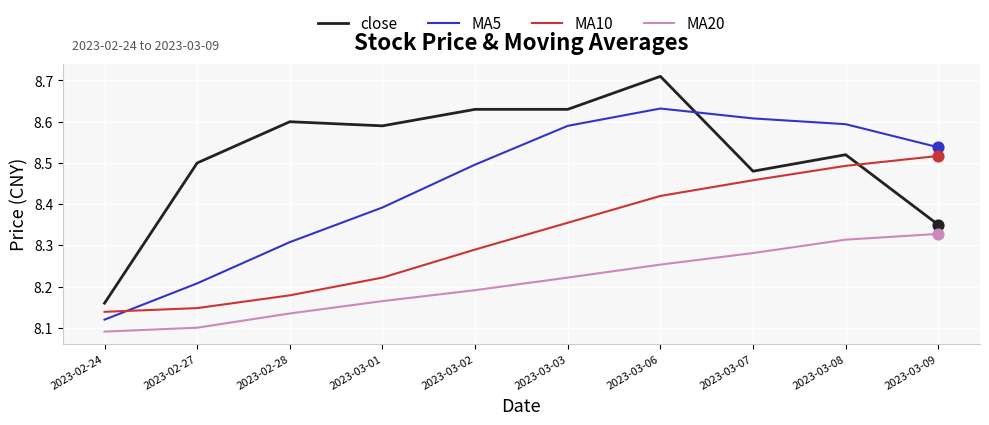

At how many categories does at least one series exceed 8?

10